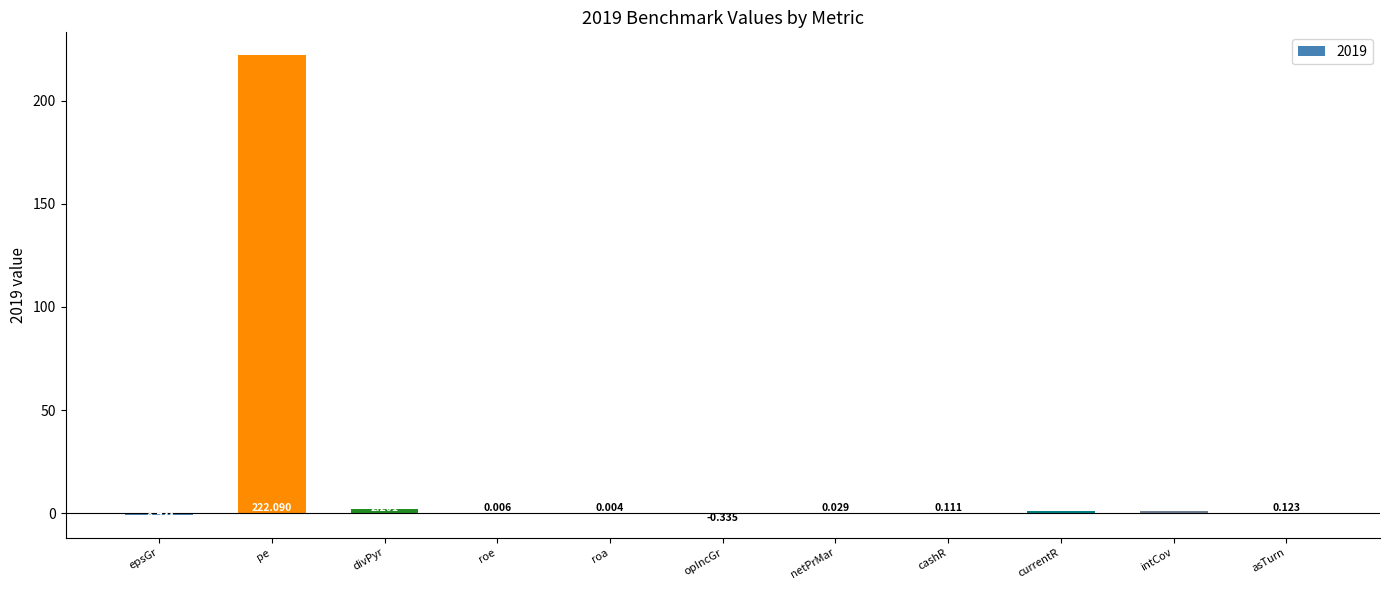

Where does the data first go above 0?

pe